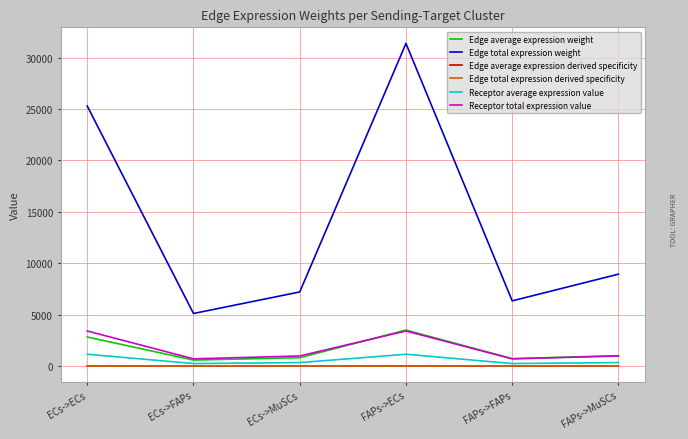

Does the chart display data point markers on the line(s)?

No